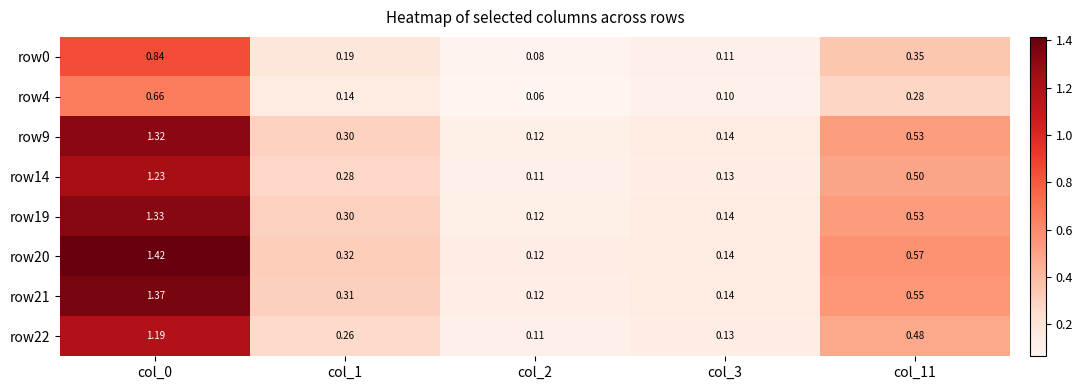

Is the value of row0 at col_1 greater than the value of row22 at col_3?

Yes